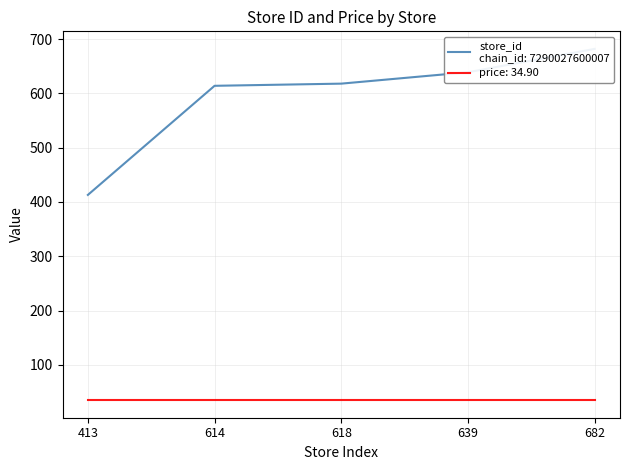

At which label does the data first exceed 618?

639